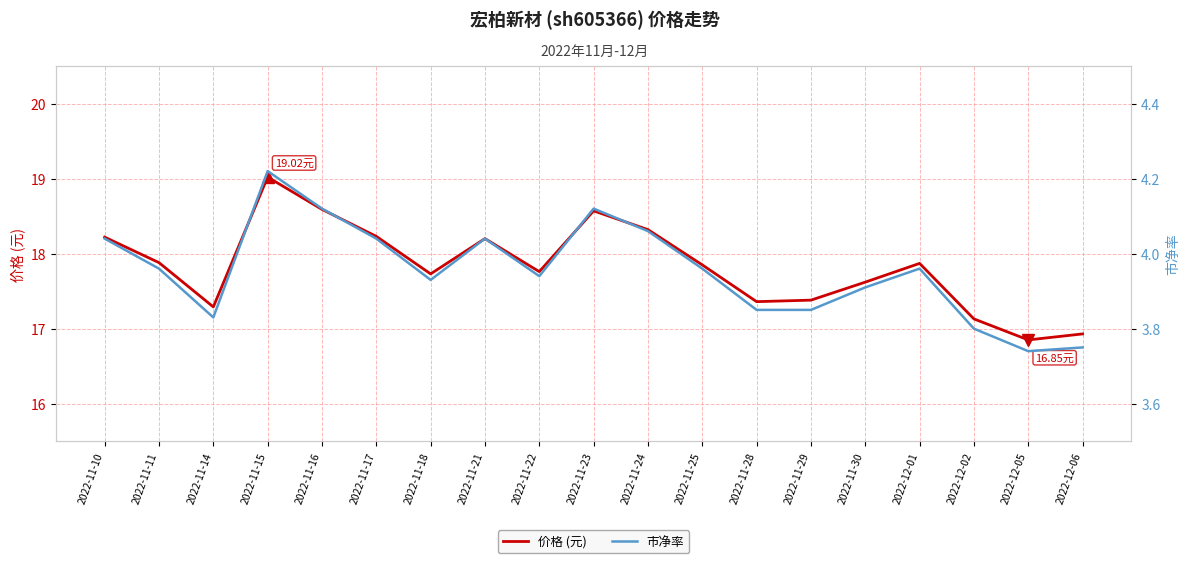

True or false: 价格 (元) and 市净率 cross at least once.

False